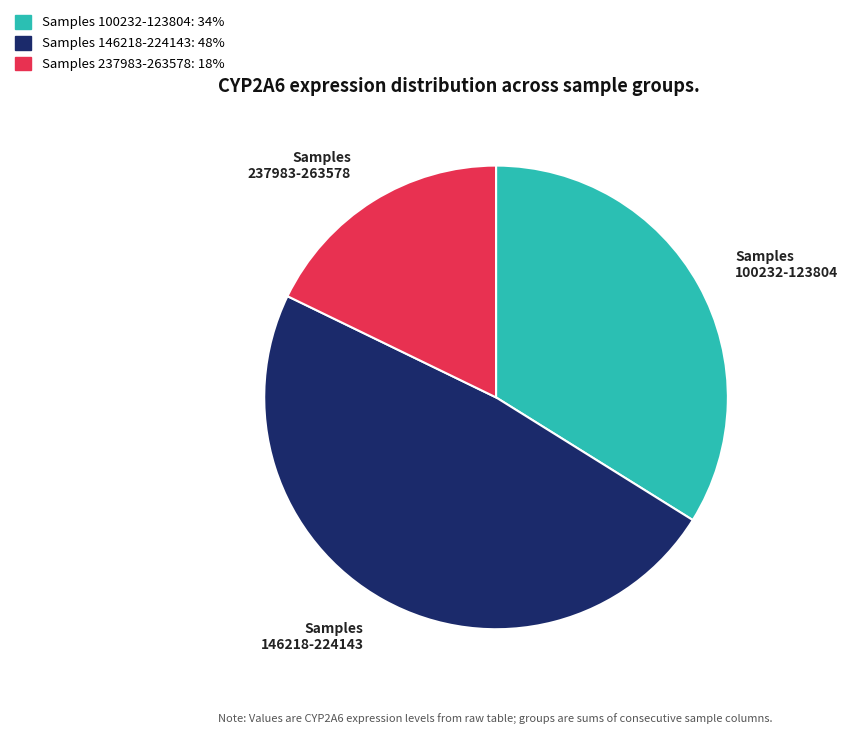

Is there a majority slice in this chart?

No